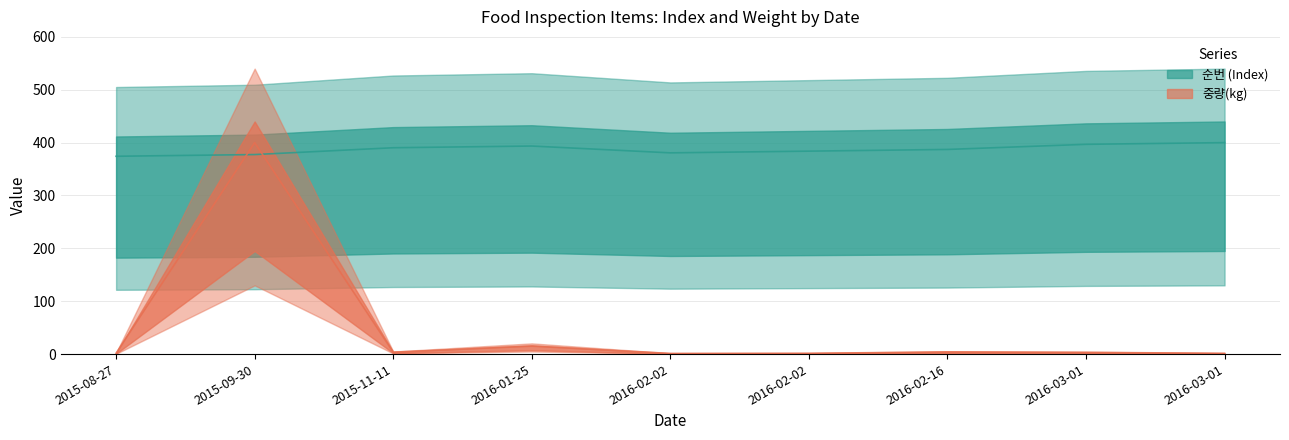

True or false: 순번 (Index) has more than 1 points higher than both neighbors.

False